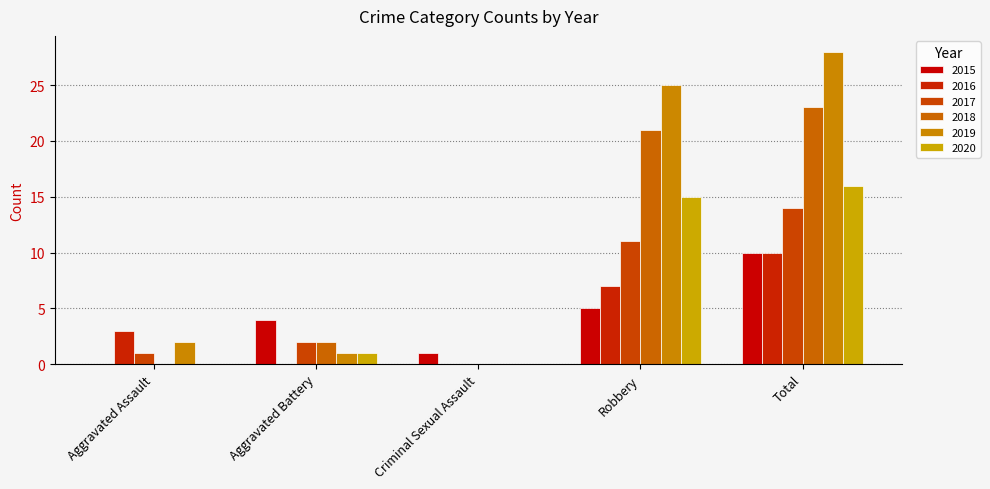

Reading left to right, list all the values displayed in this chart.

2015: Aggravated Assault=0	Aggravated Battery=4	Criminal Sexual Assault=1	Robbery=5	Total=10
2016: Aggravated Assault=3	Aggravated Battery=0	Criminal Sexual Assault=0	Robbery=7	Total=10
2017: Aggravated Assault=1	Aggravated Battery=2	Criminal Sexual Assault=0	Robbery=11	Total=14
2018: Aggravated Assault=0	Aggravated Battery=2	Criminal Sexual Assault=0	Robbery=21	Total=23
2019: Aggravated Assault=2	Aggravated Battery=1	Criminal Sexual Assault=0	Robbery=25	Total=28
2020: Aggravated Assault=0	Aggravated Battery=1	Criminal Sexual Assault=0	Robbery=15	Total=16